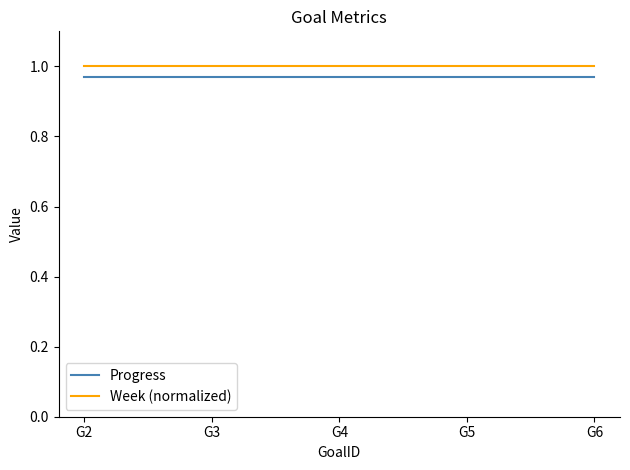

True or false: Progress has a value of 1.5 at G5.

False